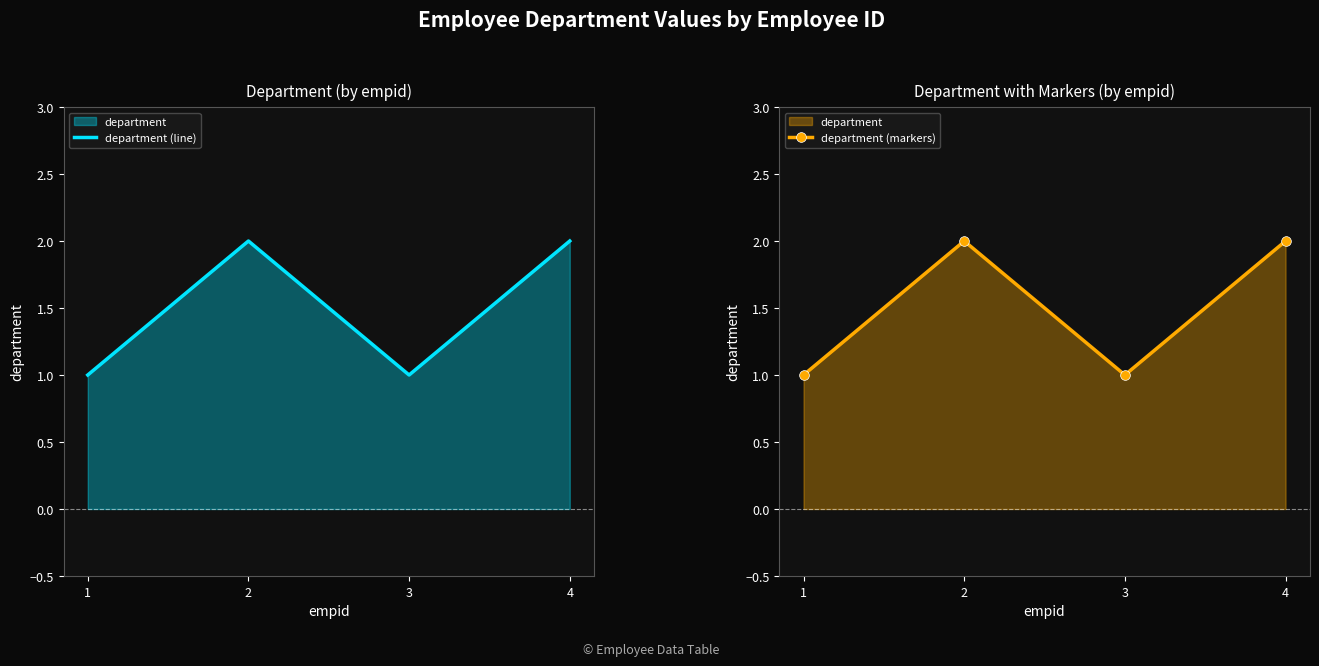

At which label is department (line) closest to 1?

1